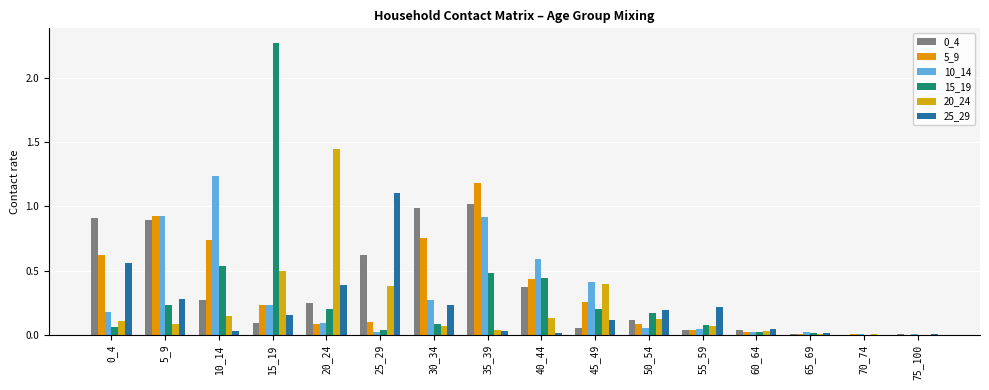

True or false: 5_9 has a value of 0.8 at 30_34.

True